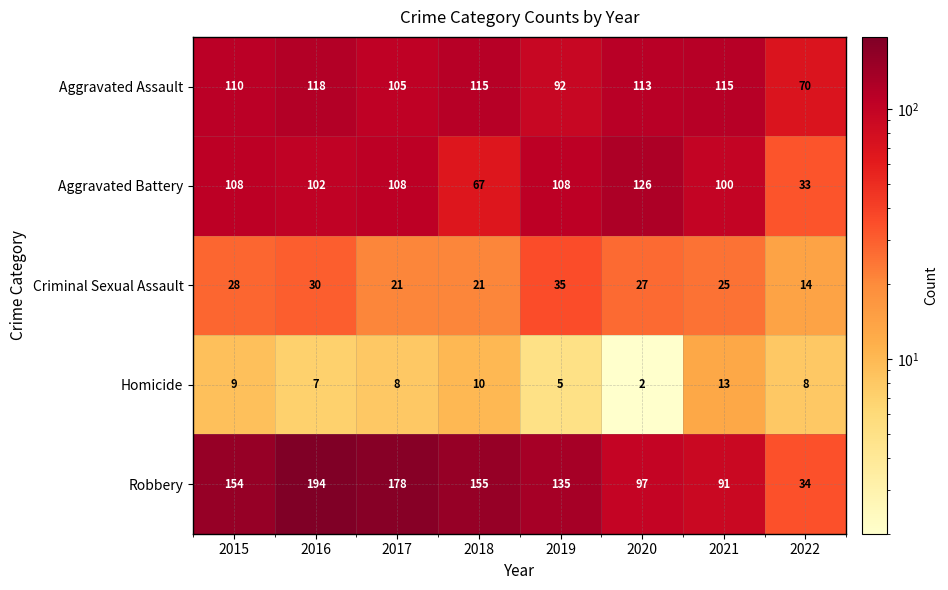

What is the spread (max minus min) of values at 2021?

102